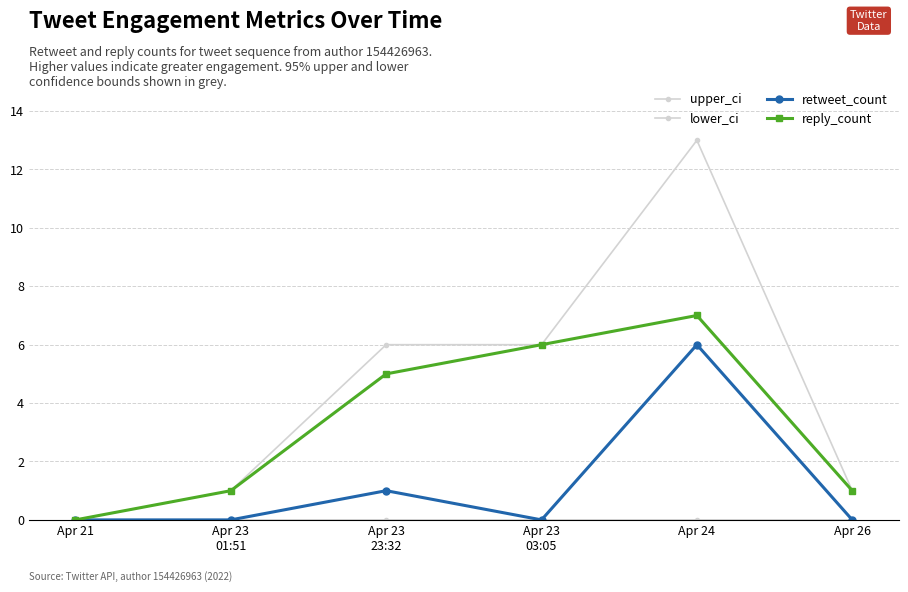

How many lines are shown in the chart?

4